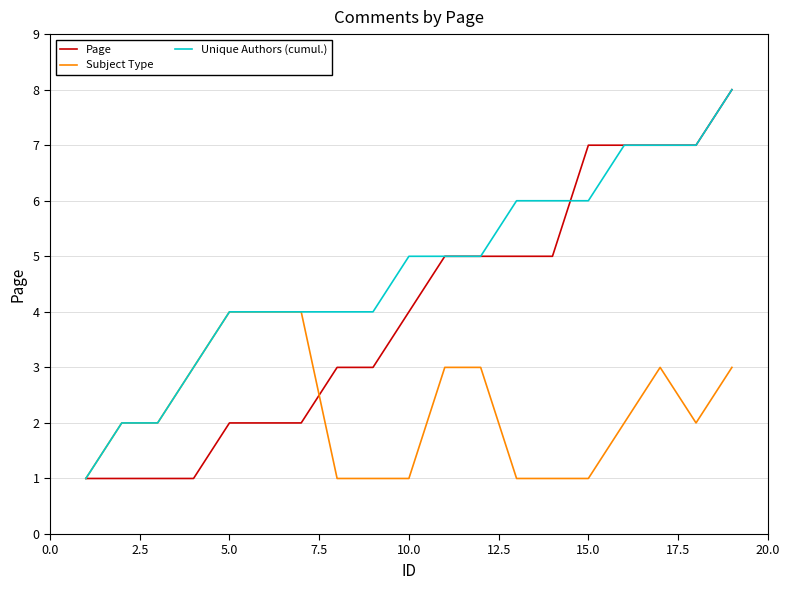

What is the maximum value for Unique Authors (cumul.)?

8